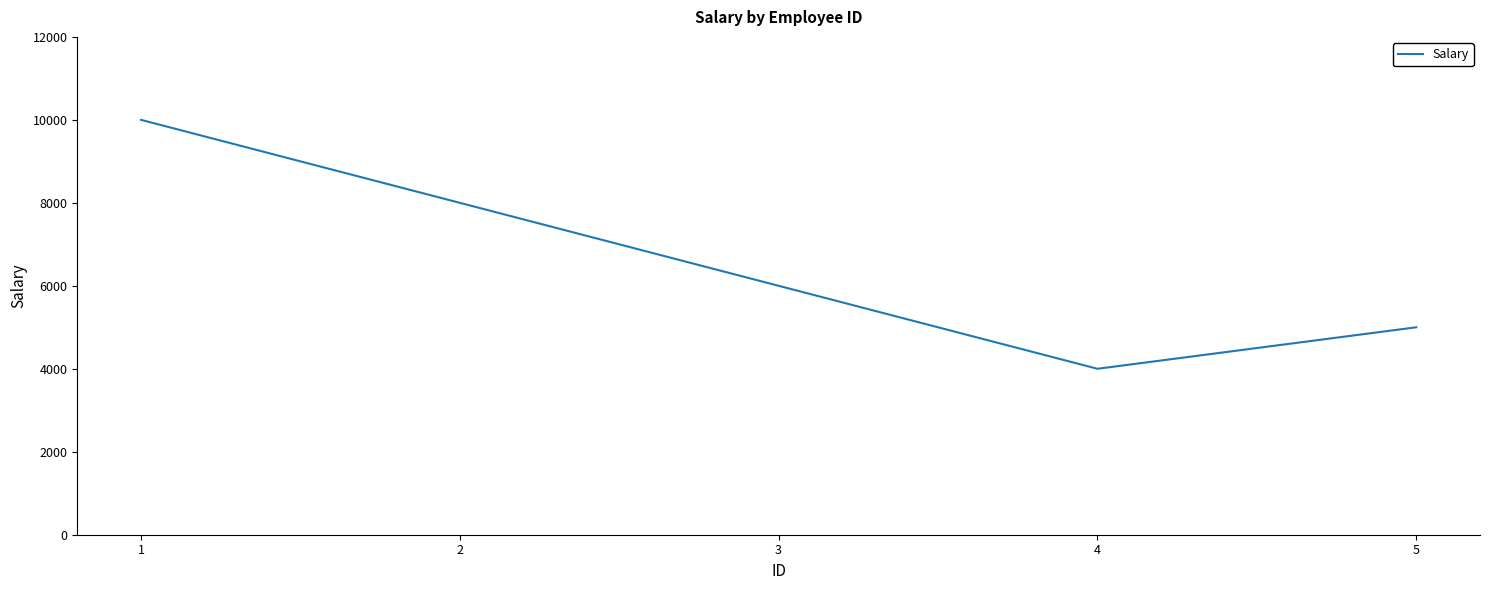

Read the value at 4, to the nearest 100.

4000